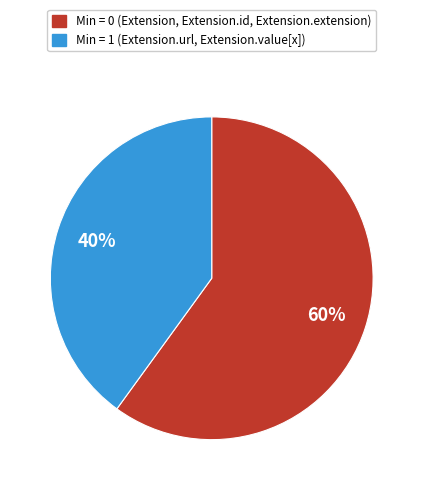

How many slices are in this pie chart?

2